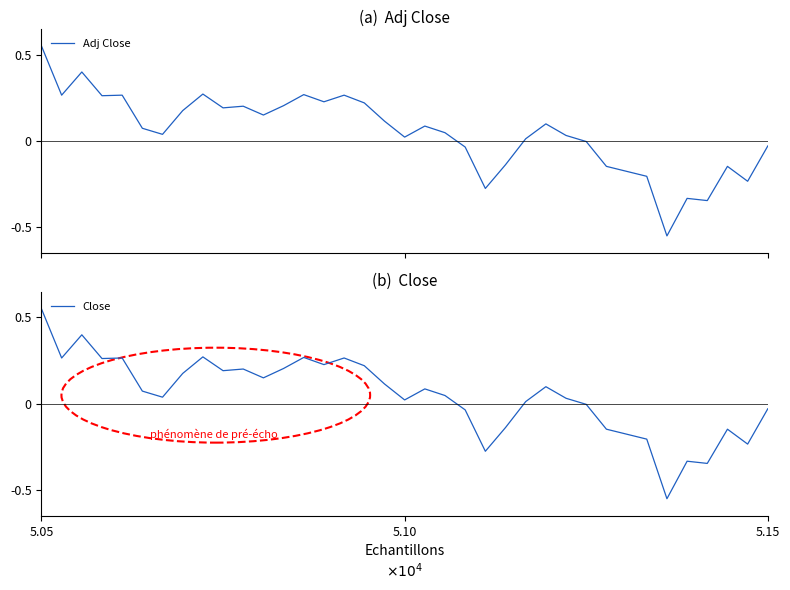

At which category is the sum across all series the highest?

5.05